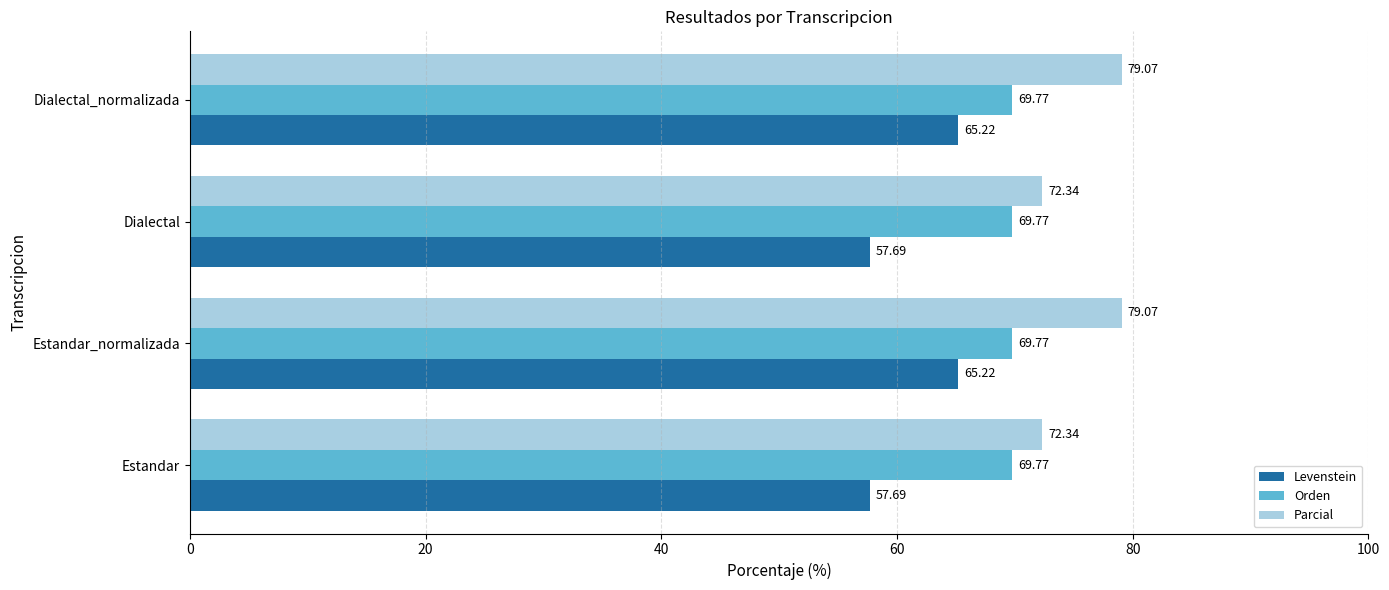

Is the value of Parcial at Estandar_normalizada greater than the value of Orden at Dialectal_normalizada?

Yes